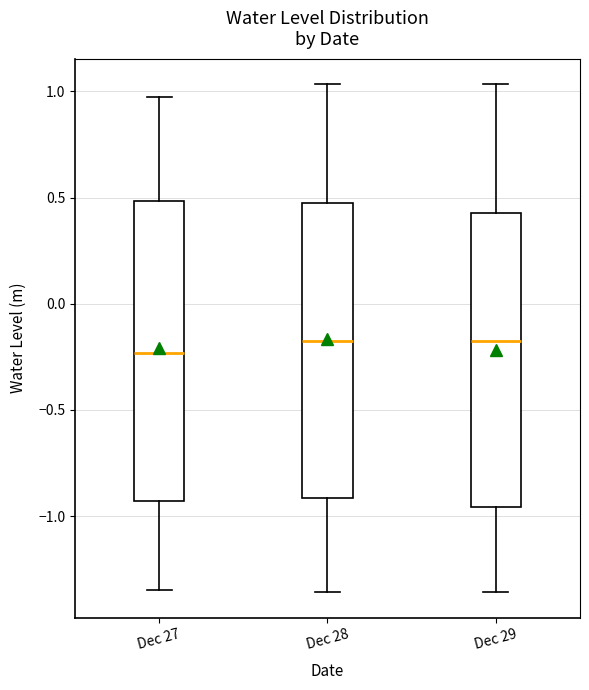

Where does the upper whisker of the box for Dec 28 end on the y-axis? The values are not printed on the chart, so give them approximately, as read against the axis.

1.05